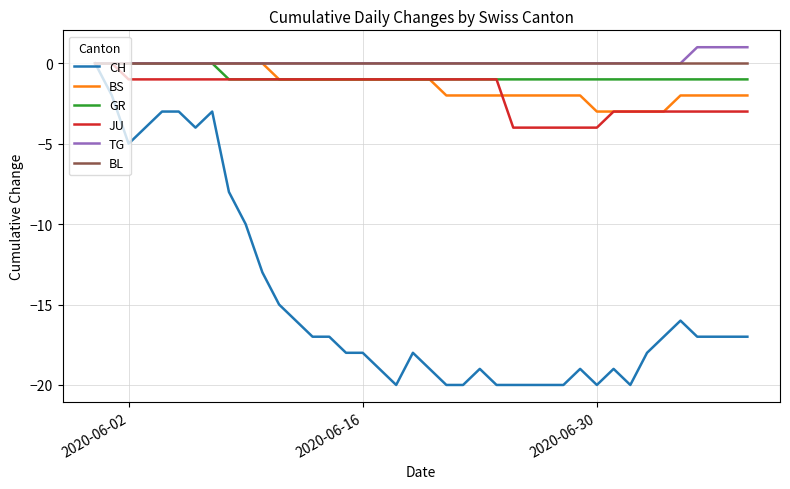

Which series has the widest spread of values?

CH